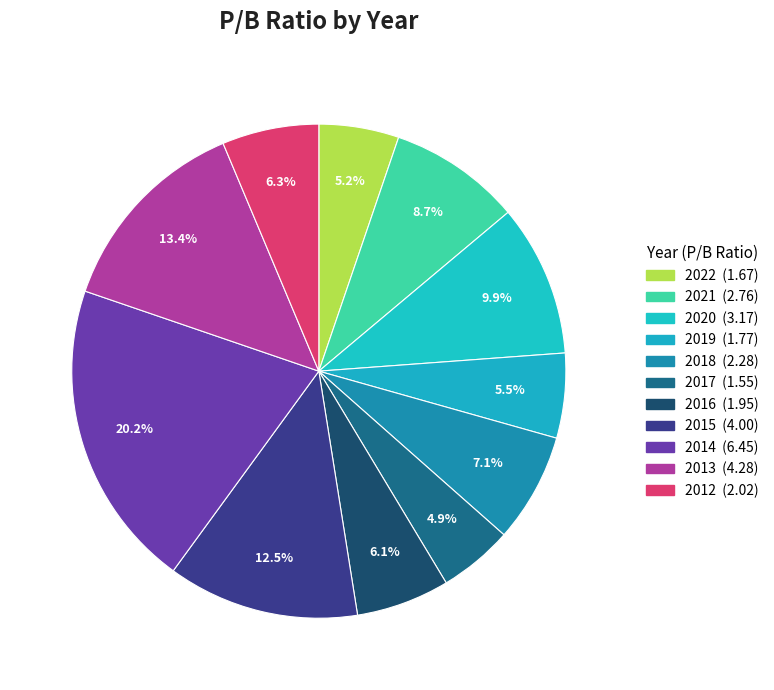

Is there any slice that represents more than half of the pie?

No